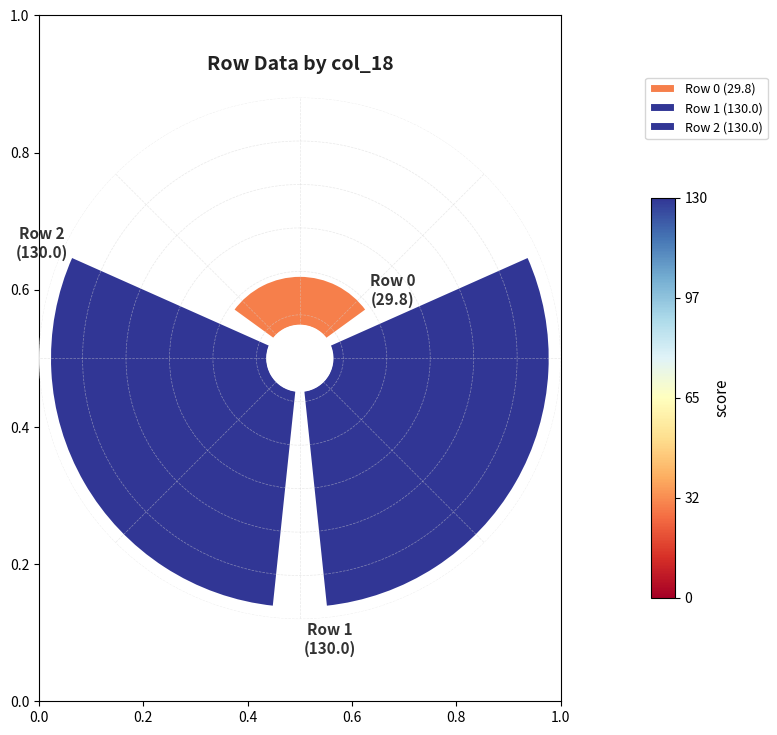

Is it true that 2 is 32% of the pie?

False